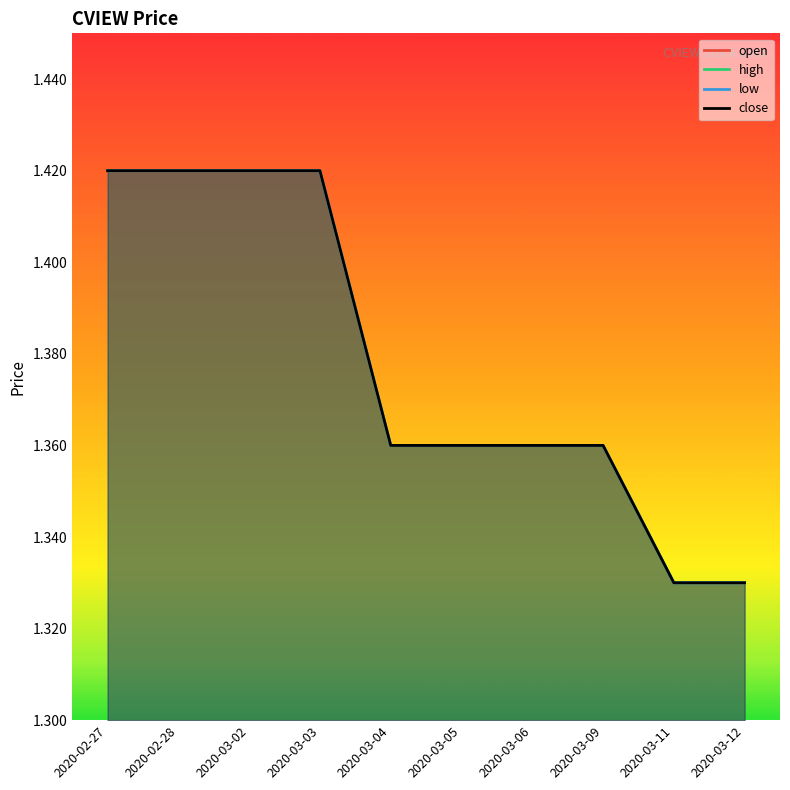

What is the label of the 2nd point from the left?

2020-02-28